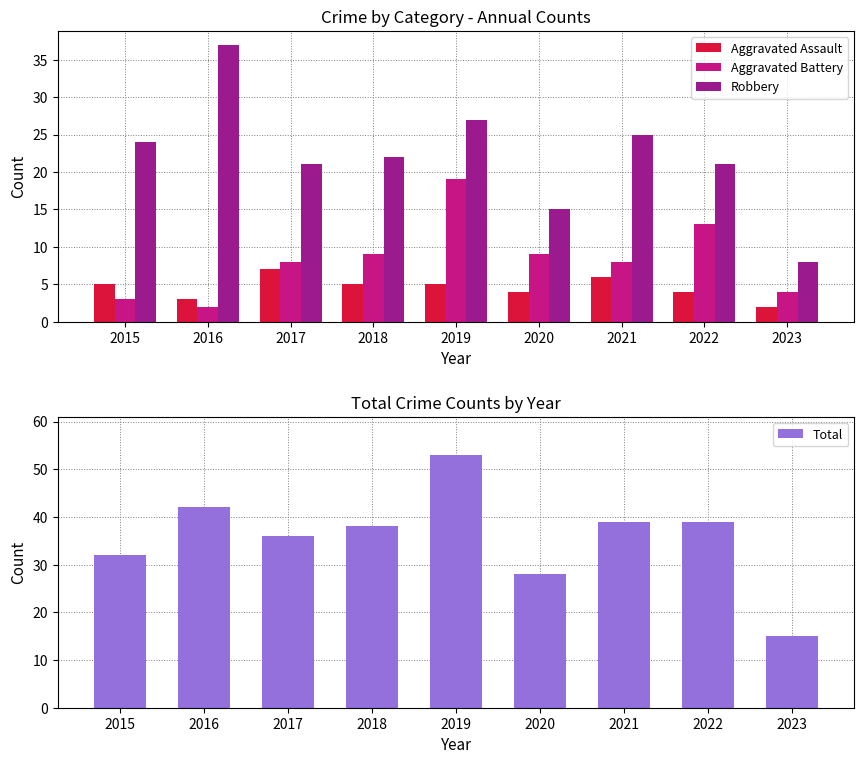

Reading right to left, transcribe all the data shown in this chart.

Aggravated Assault: 2	4	6	4	5	5	7	3	5
Aggravated Battery: 4	13	8	9	19	9	8	2	3
Robbery: 8	21	25	15	27	22	21	37	24
Total: 15	39	39	28	53	38	36	42	32